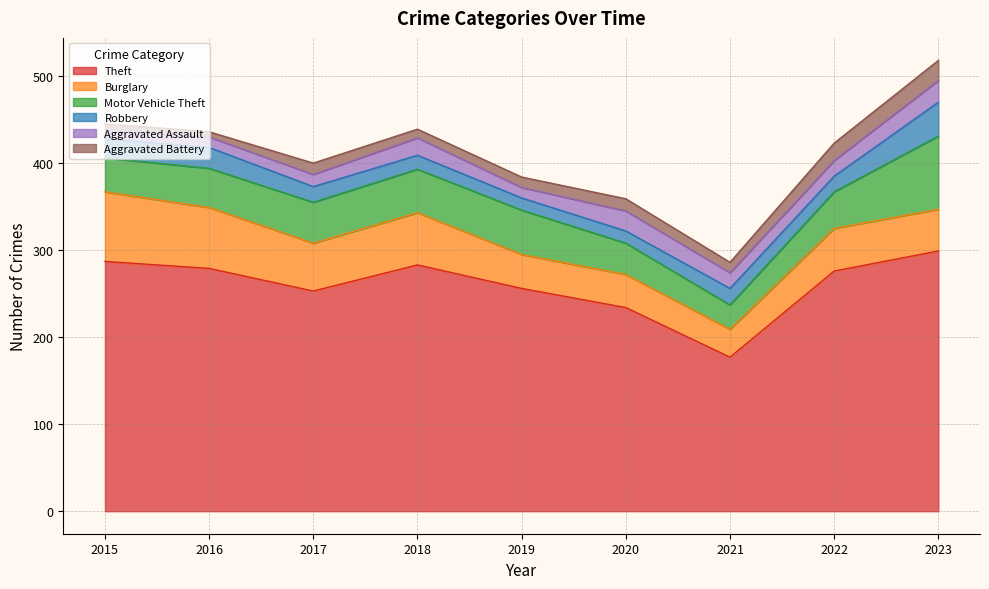

True or false: Aggravated Assault and Robbery cross at least once.

True